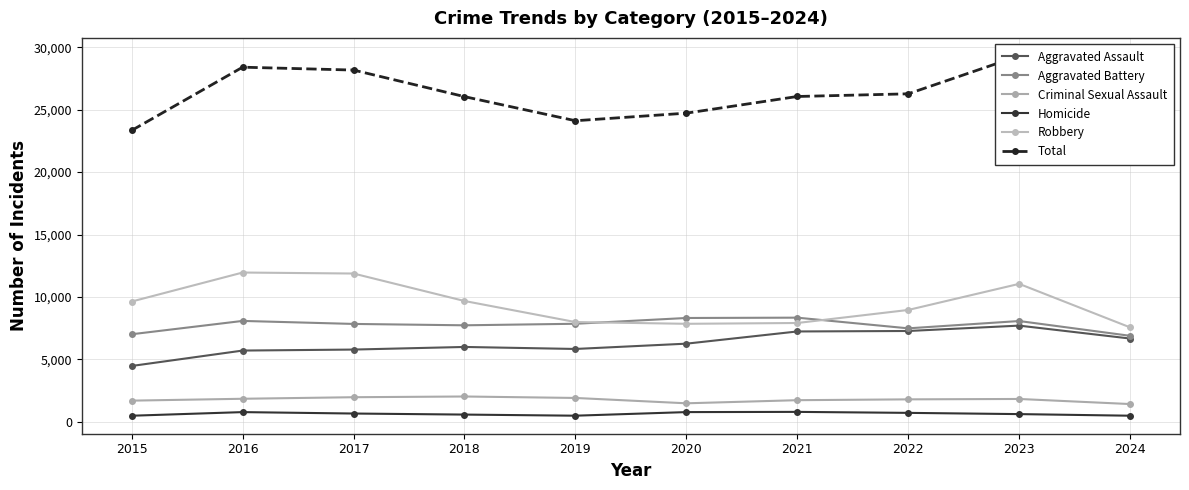

At which label does Total reach its minimum?

2024